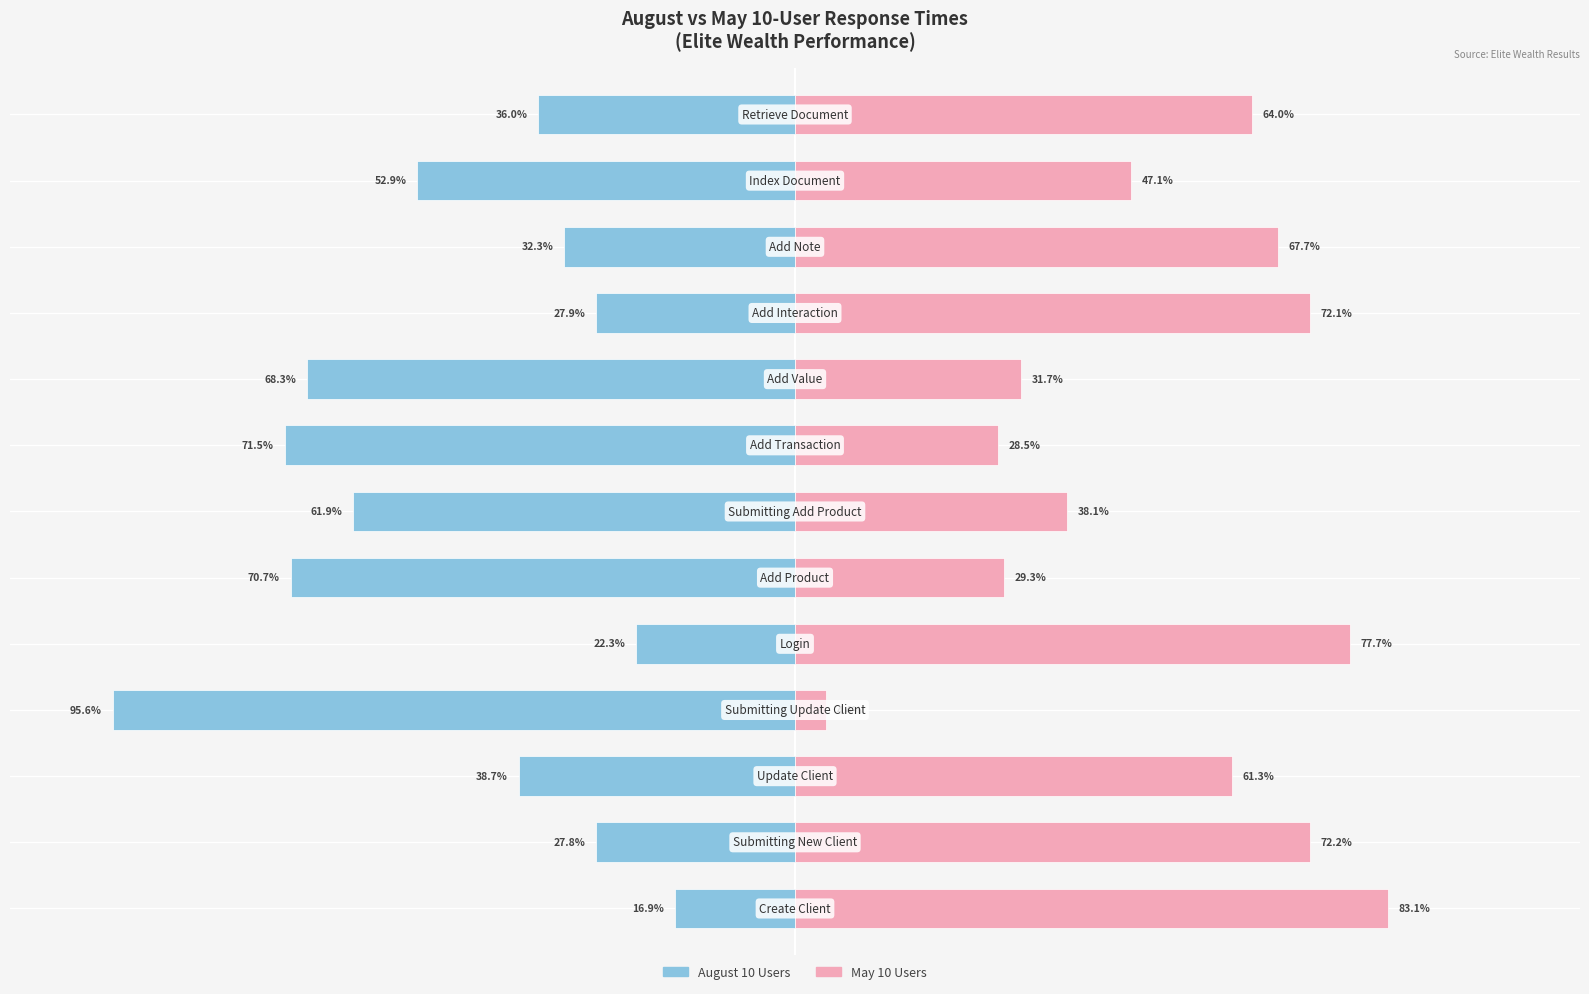

What is the total value across all series at 6?

-23.8